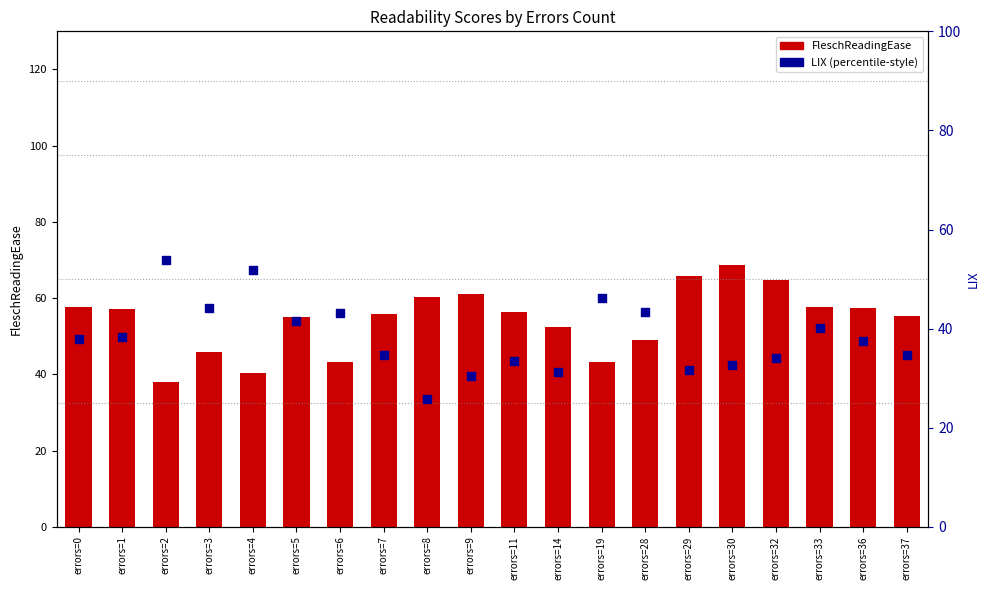

At how many categories does at least one series exceed 62?

3